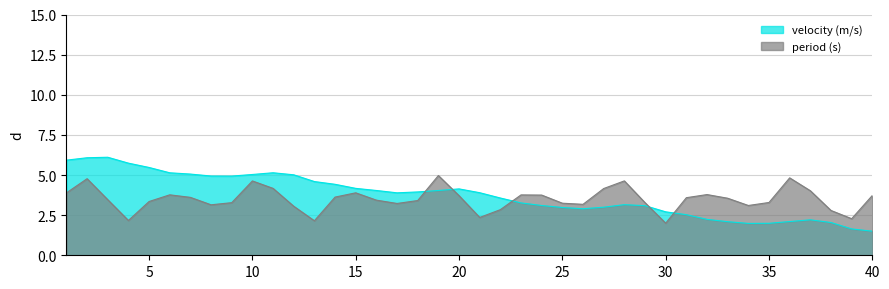

The value of period (s) at 6 is 5.7. True or false?

False